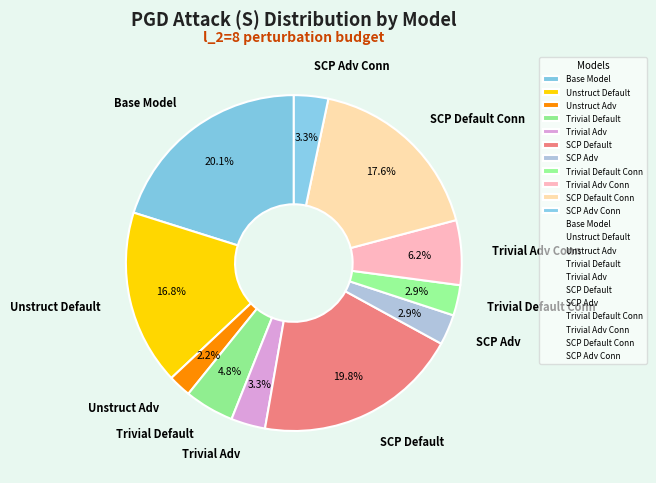

Is SCP Adv the majority of the pie?

No